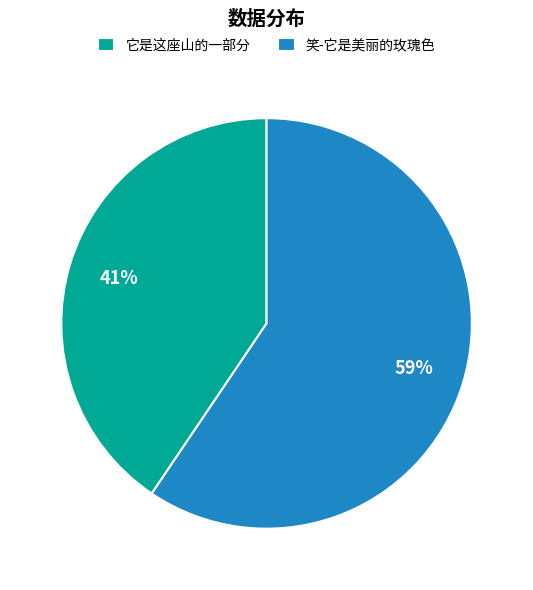

To the nearest percent, what portion does 它是这座山的一部分 represent?

41%